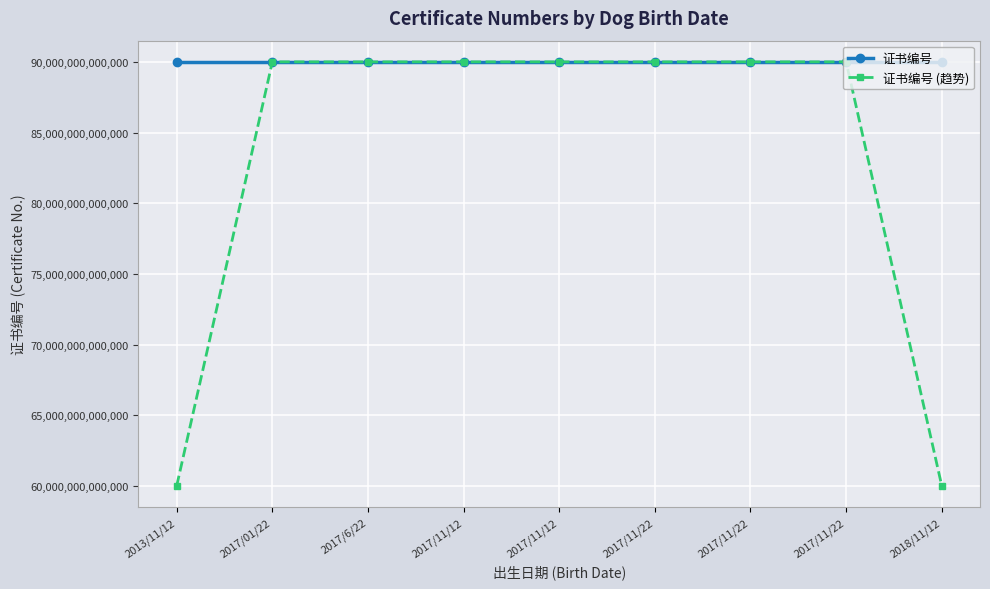

At which label is 证书编号 closest to 90011101112943?

2017/11/22